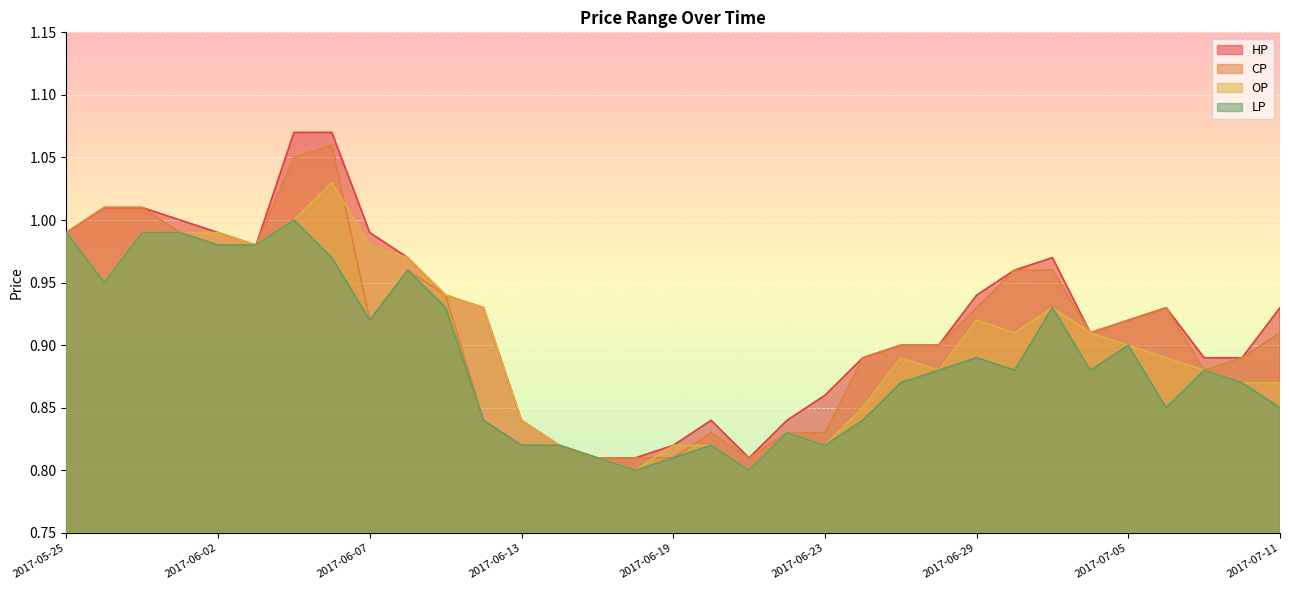

At which category is the sum across all series the highest?

2017-06-06